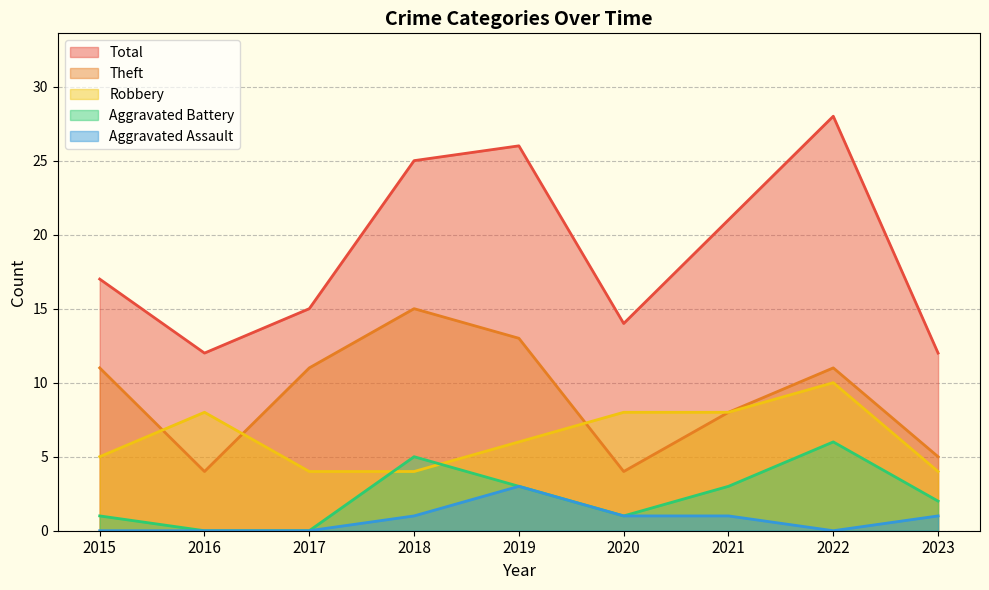

How many interior local valleys does the Total series have?

2